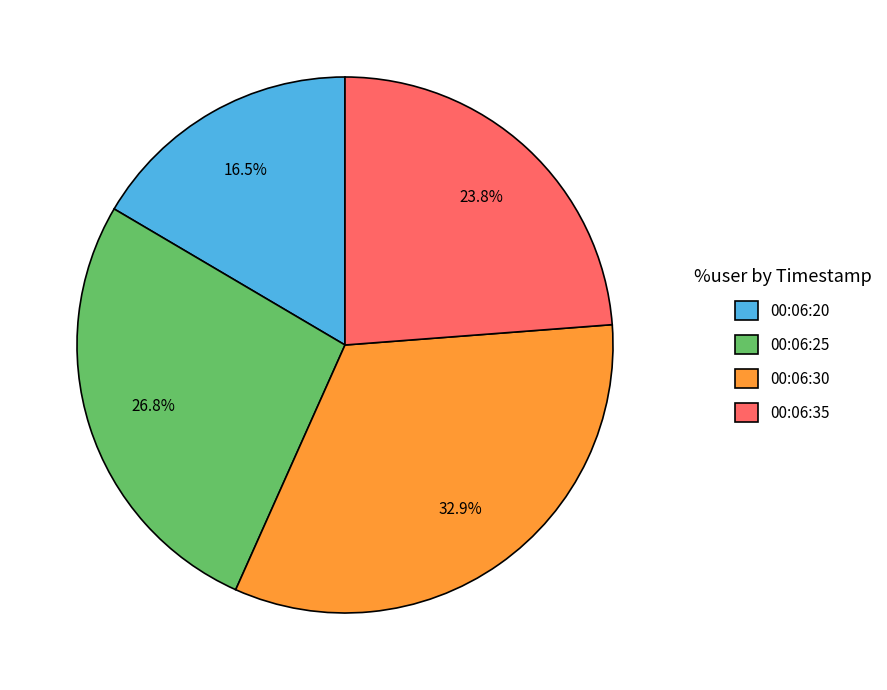

Approximately how many times larger is the value at 00:06:20 compared to 00:06:30?

0.5